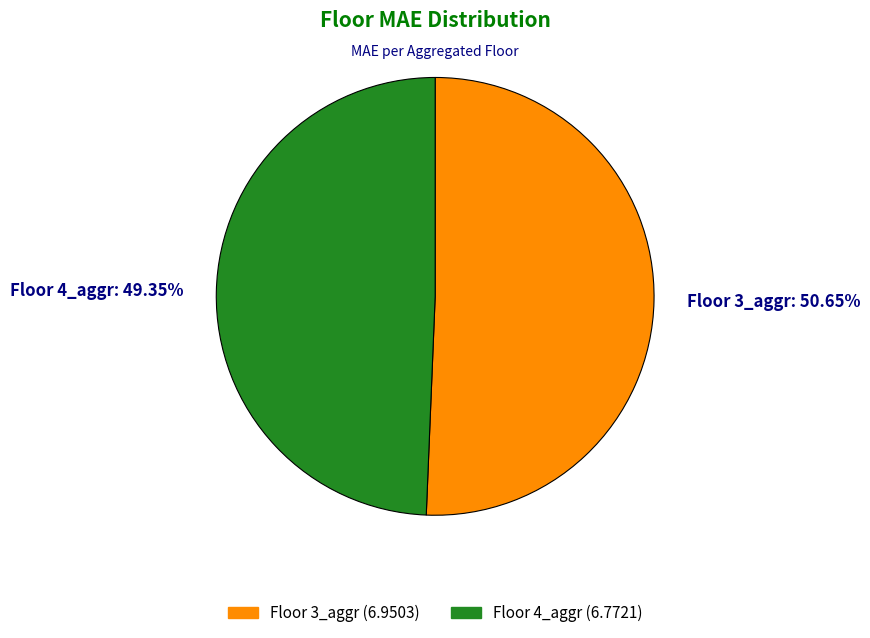

Between Floor 3_aggr and Floor 4_aggr, which is larger?

Floor 3_aggr